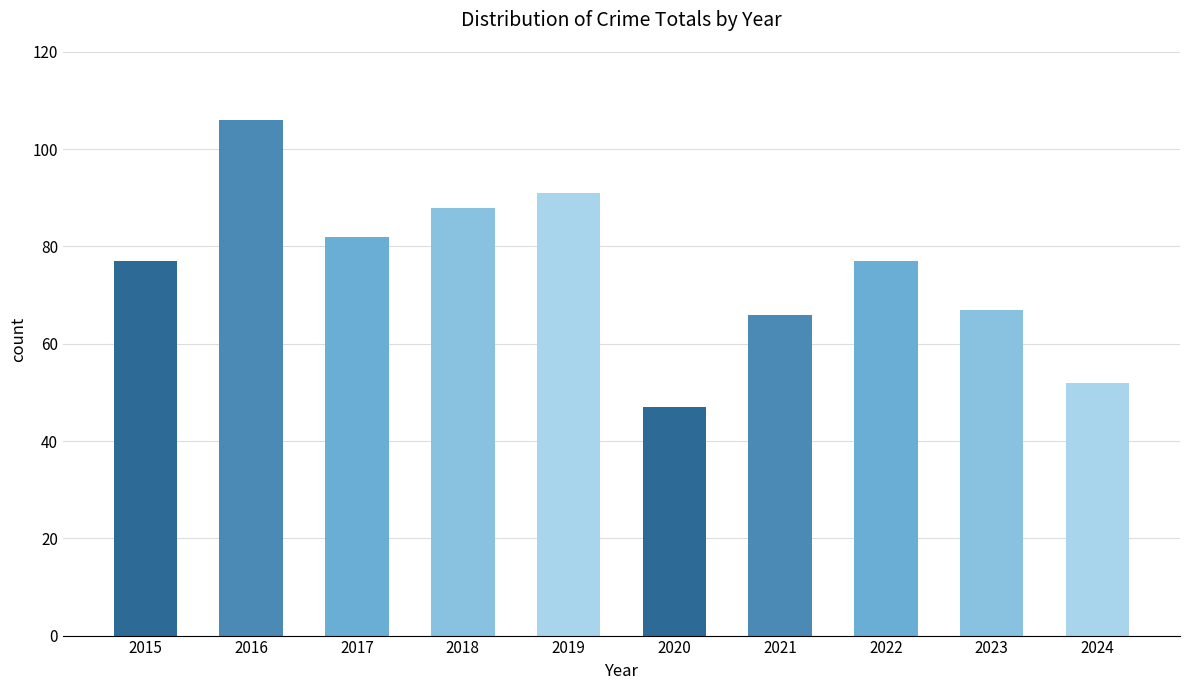

What is the smallest value displayed?

47